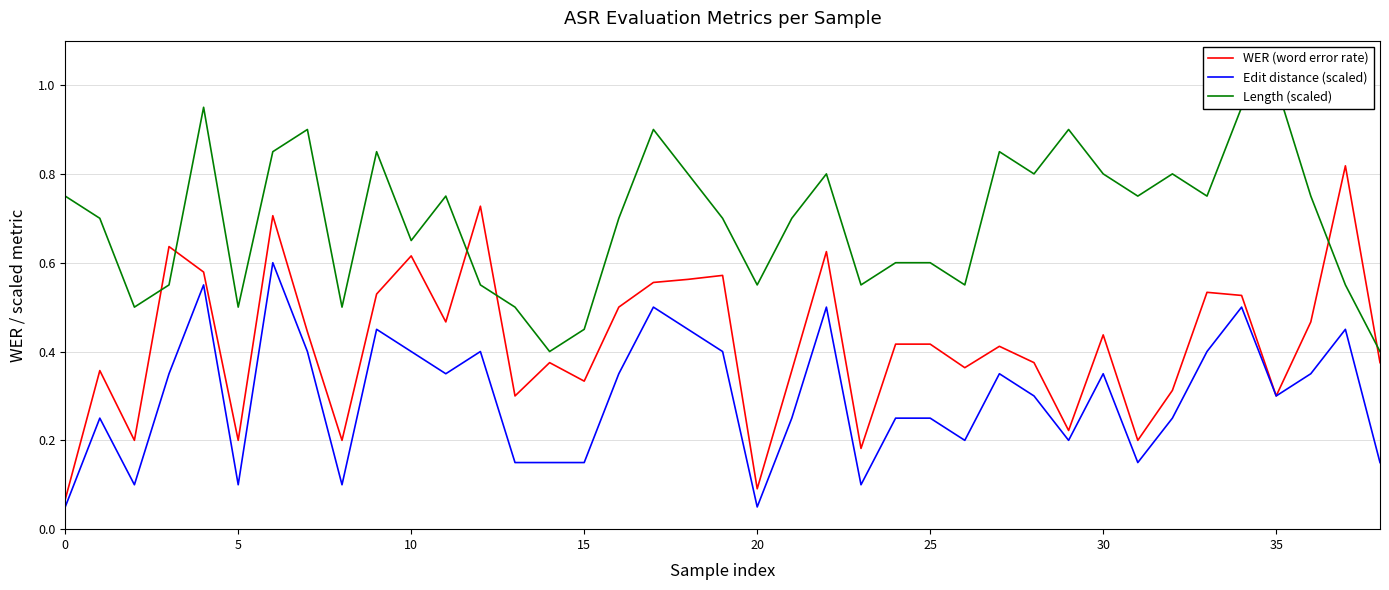

What is the label of the 19th point from the left?

18